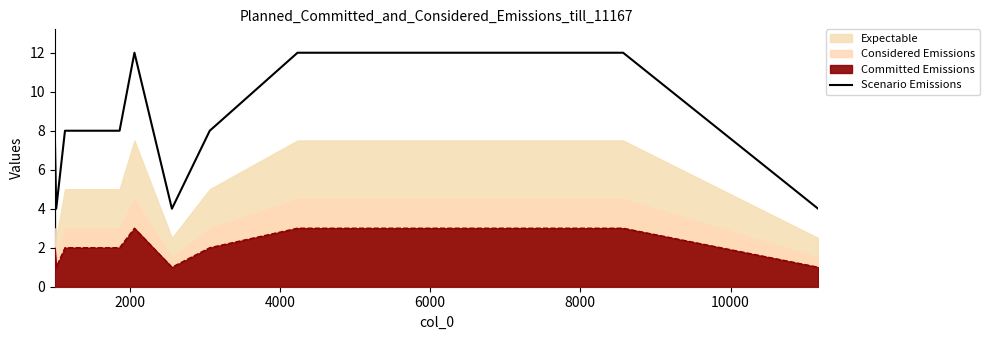

What is the highest value of the Scenario Emissions series?

12